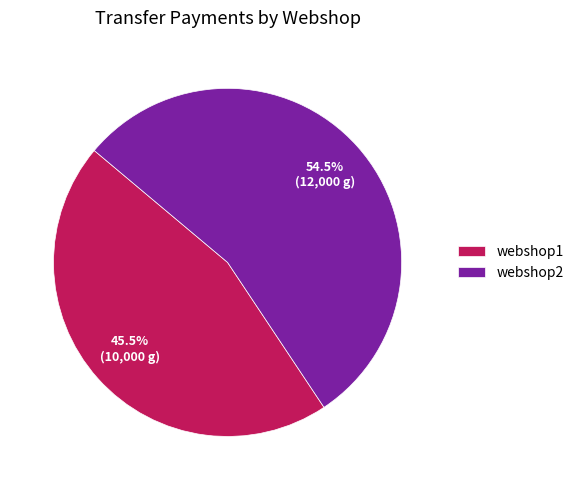

Approximately how many times larger is the value at webshop2 compared to webshop1?

1.2